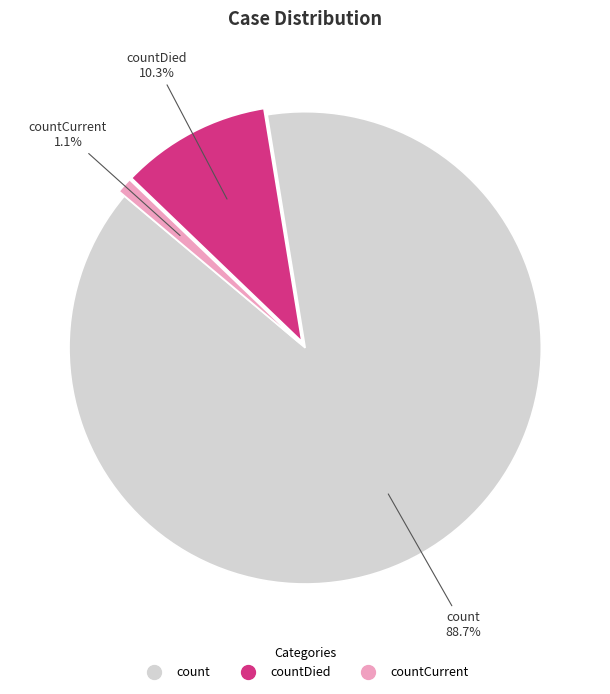

Does any single category account for the majority?

Yes